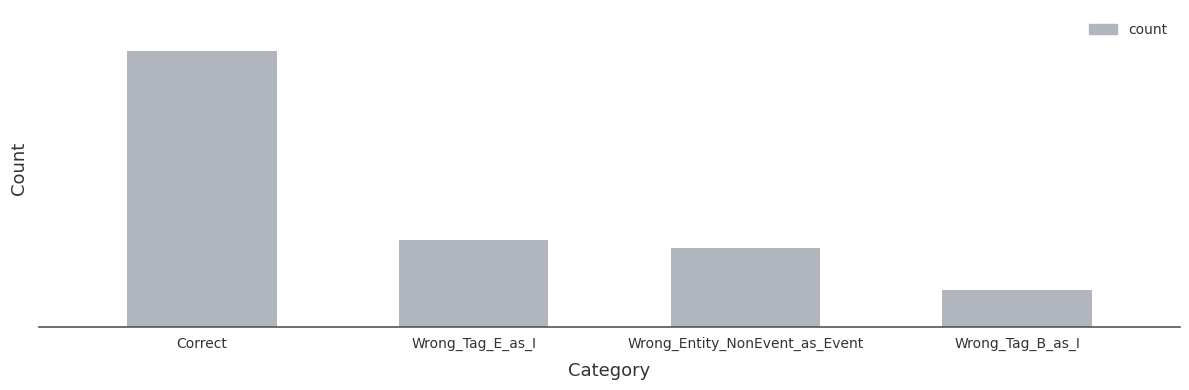

The chart shows a value of 13 at Wrong_Tag_B_as_I. True or false?

True